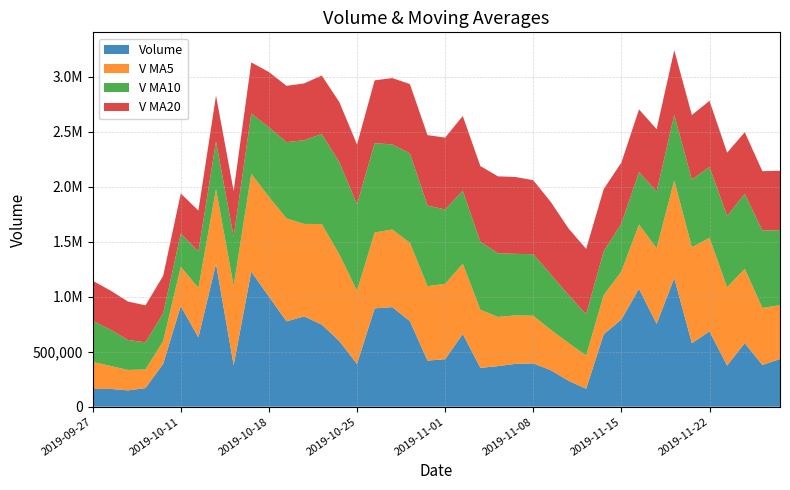

Reading right to left, what are all the values shown in this chart?

volume: 433512.1	379378.9	577665.6	374090.2	684401.4	577356.3	1168649.5	752512.3	1072317.6	792817.1	658622.5	163113.1	235746.0	331551.3	393638.1	389674.8	369039.0	352827.5	660972.2	431595.4	419152.8	777908.8	905271.7	893899.1	388195.6	595573.8	746200.9	821203.6	775914.2	1001168.4	1227783.2	376223.6	1298946.1	629757.2	914828.9	389718.5	169370.1	148232.5	161923.1	160864.6
v_ma5: 489809.7	518578.5	676432.6	711402.0	851047.4	872730.6	888983.8	687876.5	584523.3	436370.0	356534.2	302744.7	343929.8	367346.2	433230.3	440821.8	446717.4	528491.3	638980.2	685565.6	676885.6	712169.8	705828.2	689014.6	665417.6	788012.2	914454.1	840458.6	936007.1	906775.7	889507.8	721894.9	680524.2	450381.5	356814.6	206021.8	169534.5	185709.6	209481.0	246292.9
v_ma10: 681270.1	703781.2	682154.6	647962.6	643708.7	614632.4	595864.2	515903.2	475934.7	434800.2	398678.0	374731.0	436210.6	503163.2	559397.9	558853.7	579443.6	617159.8	663997.4	675491.6	732448.9	813311.9	773143.4	812510.9	786096.7	838760.0	818174.5	760491.4	693194.3	631795.2	547764.8	445714.7	433116.9	329931.2	301553.8	252716.1	245947.3	272661.0	330083.9	373888.5
v_ma20: 539974.1	539256.1	559182.6	575562.9	601553.3	586743.0	587653.9	566531.5	569966.1	555145.9	565563.4	594021.5	604677.0	657837.0	672747.3	698806.8	698809.0	688825.6	678595.8	653643.4	640106.8	629513.3	603130.1	571221.0	543825.2	545738.1	532060.9	516576.2	511639.1	502841.9	464721.8	417867.1	415609.3	373416.2	365058.3	341097.9	336718.1	349362.2	355581.2	364352.8